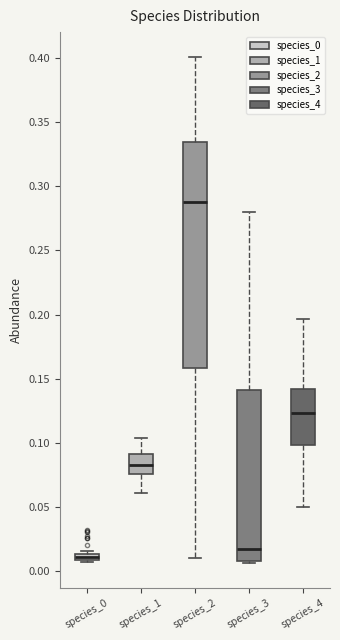

Which box has the lowest median line?

species_0